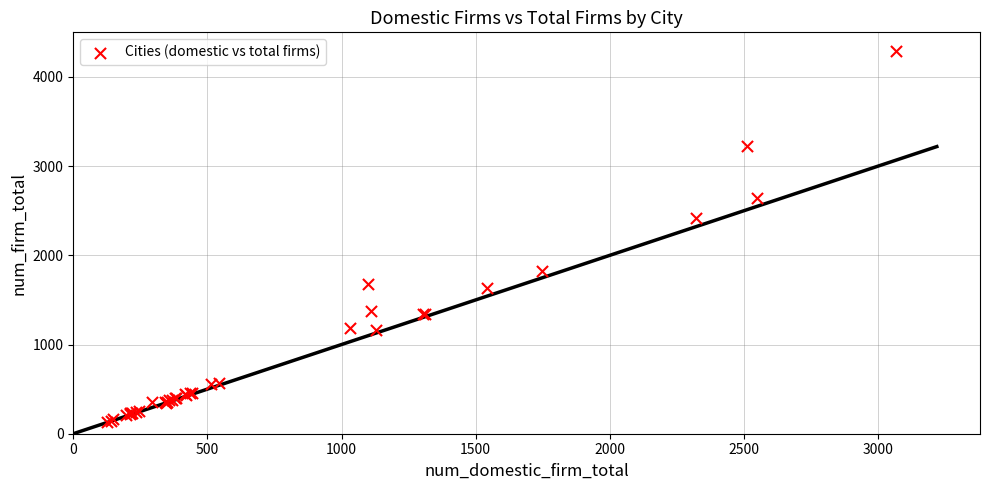

What Y value in the scatter plot is closest to 2209?

2417